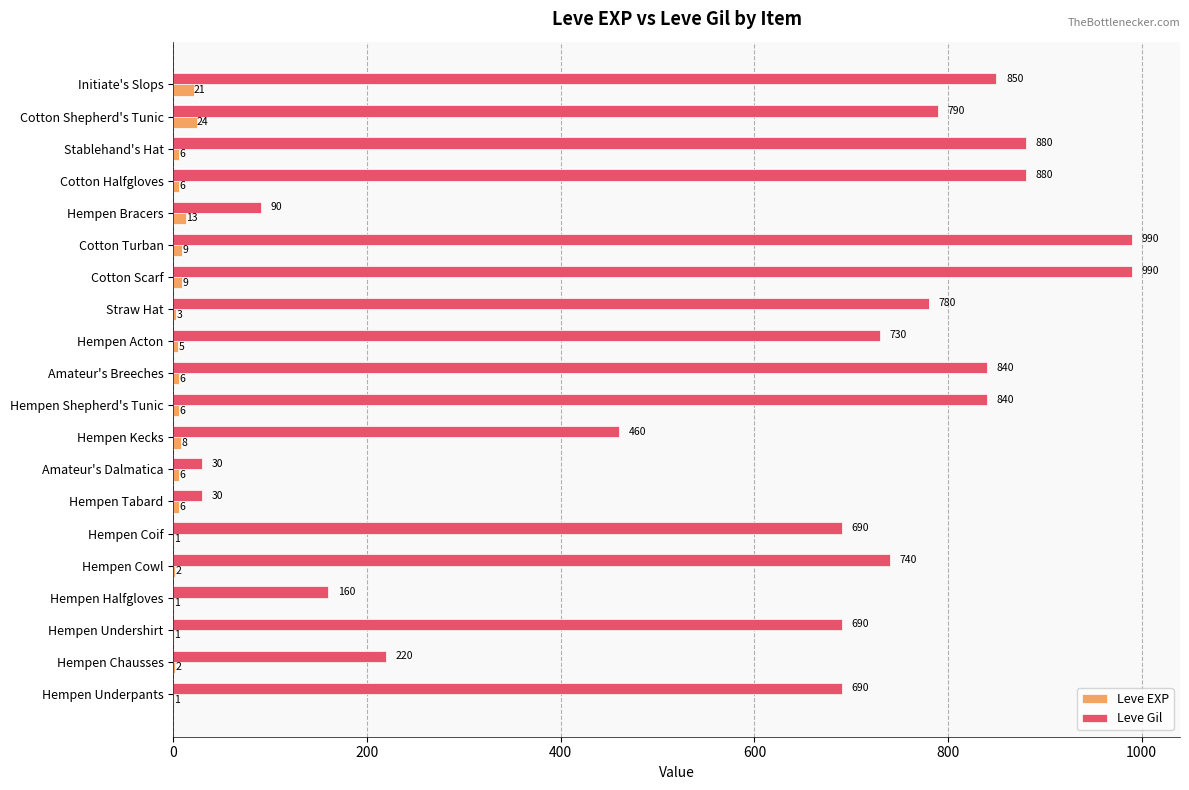

Where is Leve Gil nearest to the value 510?

Hempen Kecks